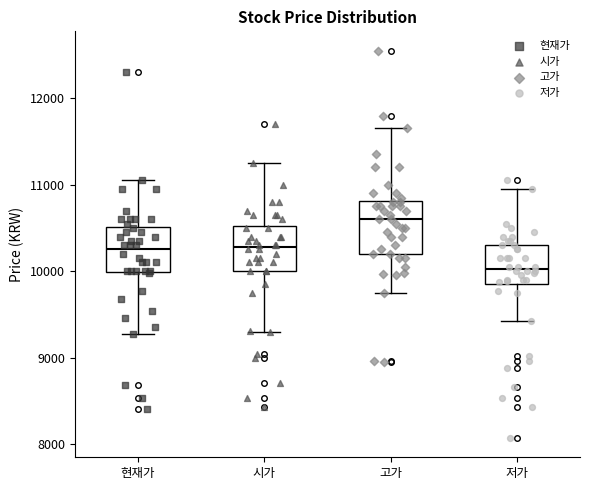

Where does the lower whisker of the box for 현재가 end on the y-axis? The values are not printed on the chart, so give them approximately, as read against the axis.

9300